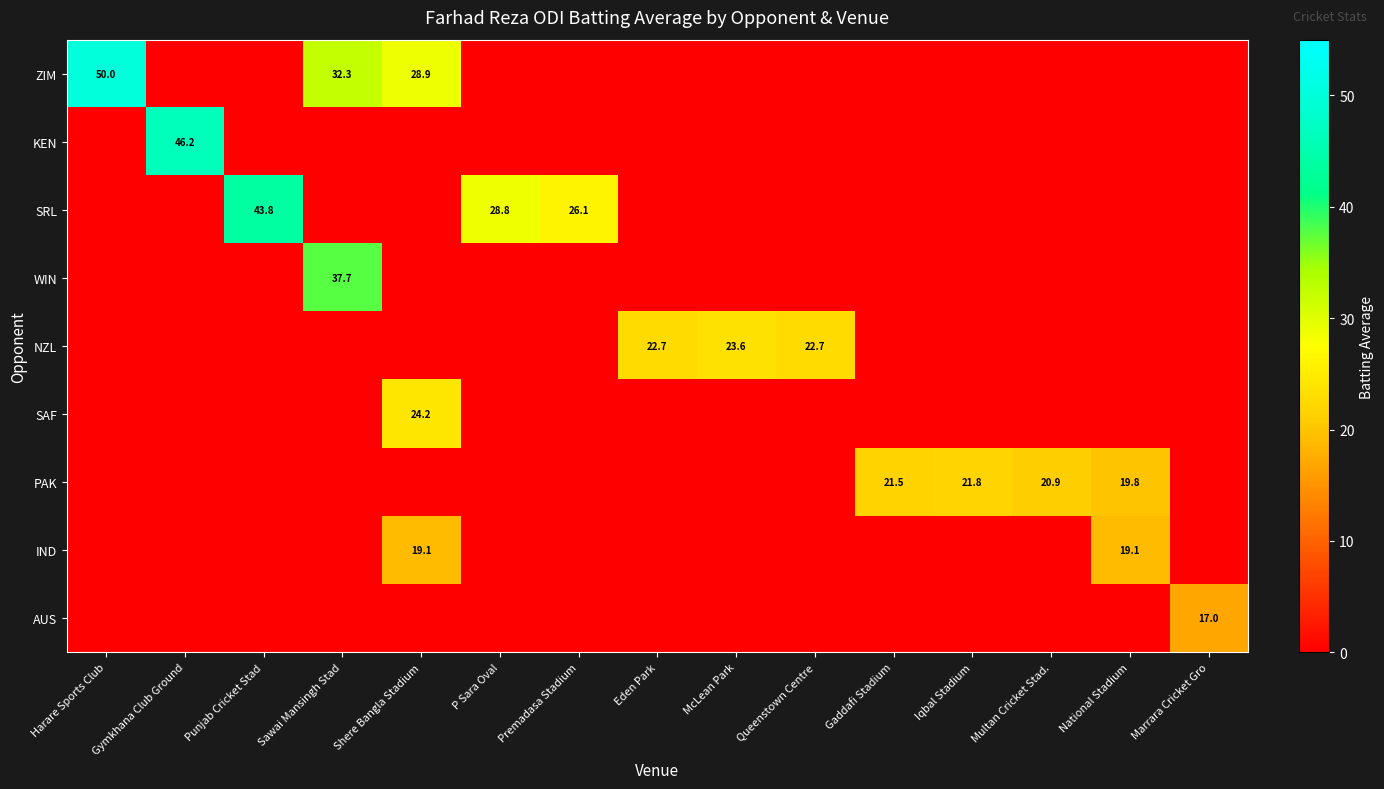

Which has a higher value, Punjab Cricket Stad or Harare Sports Club?

Harare Sports Club